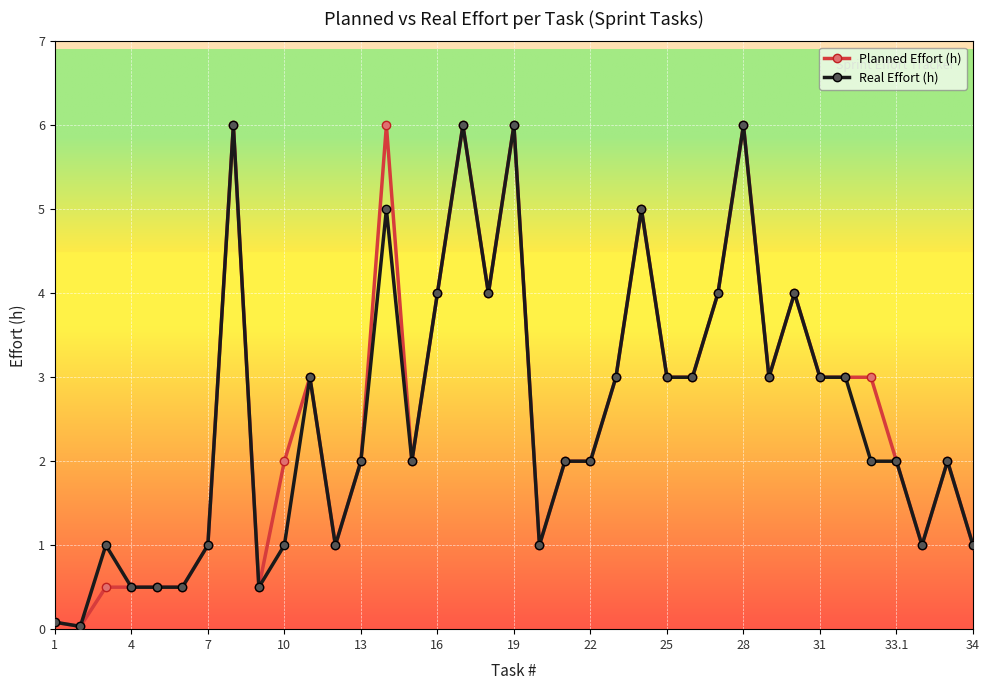

What is the highest value of the Planned Effort (h) series?

6.0